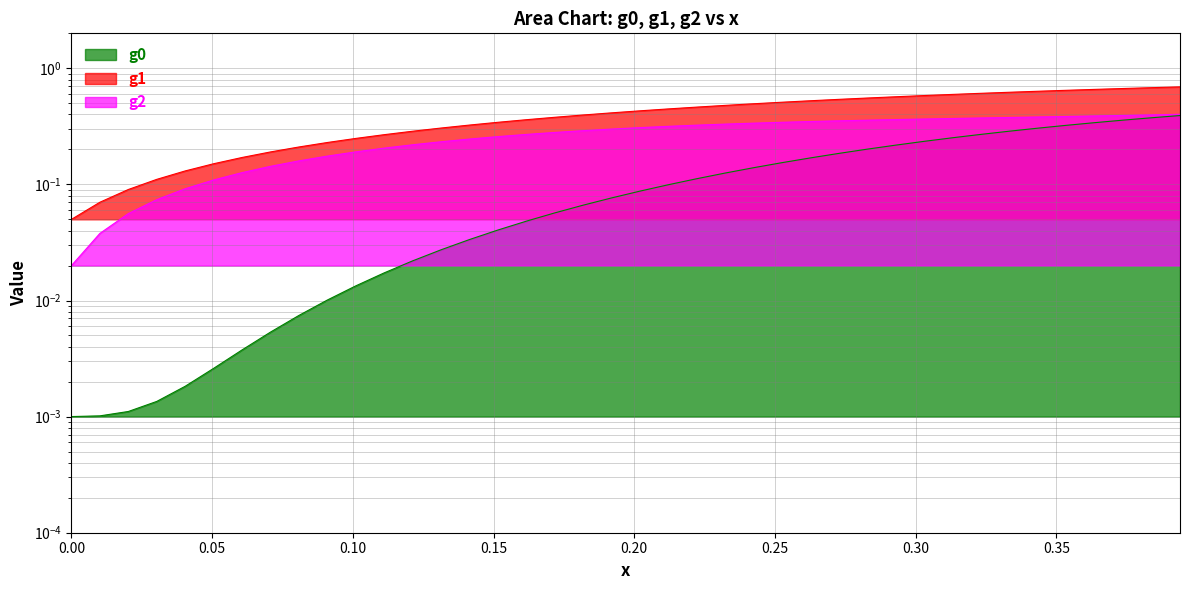

Rank the series by their average value, from lowest to highest.

g0, g2, g1